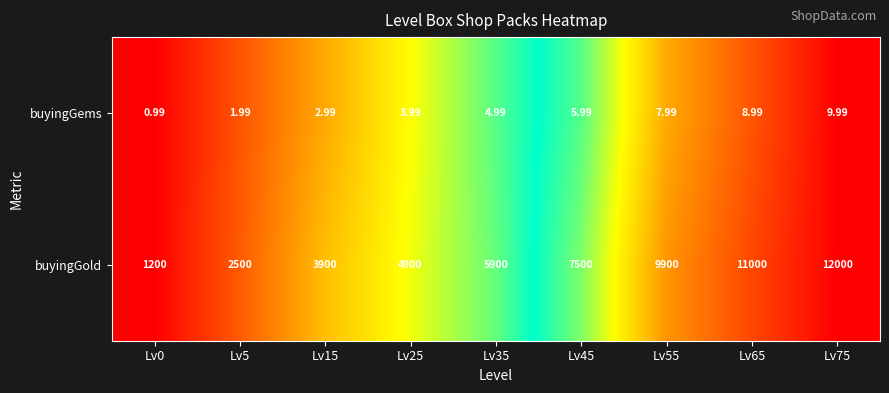

List the series in order of their peak value, lowest first.

buyingGems, buyingGold